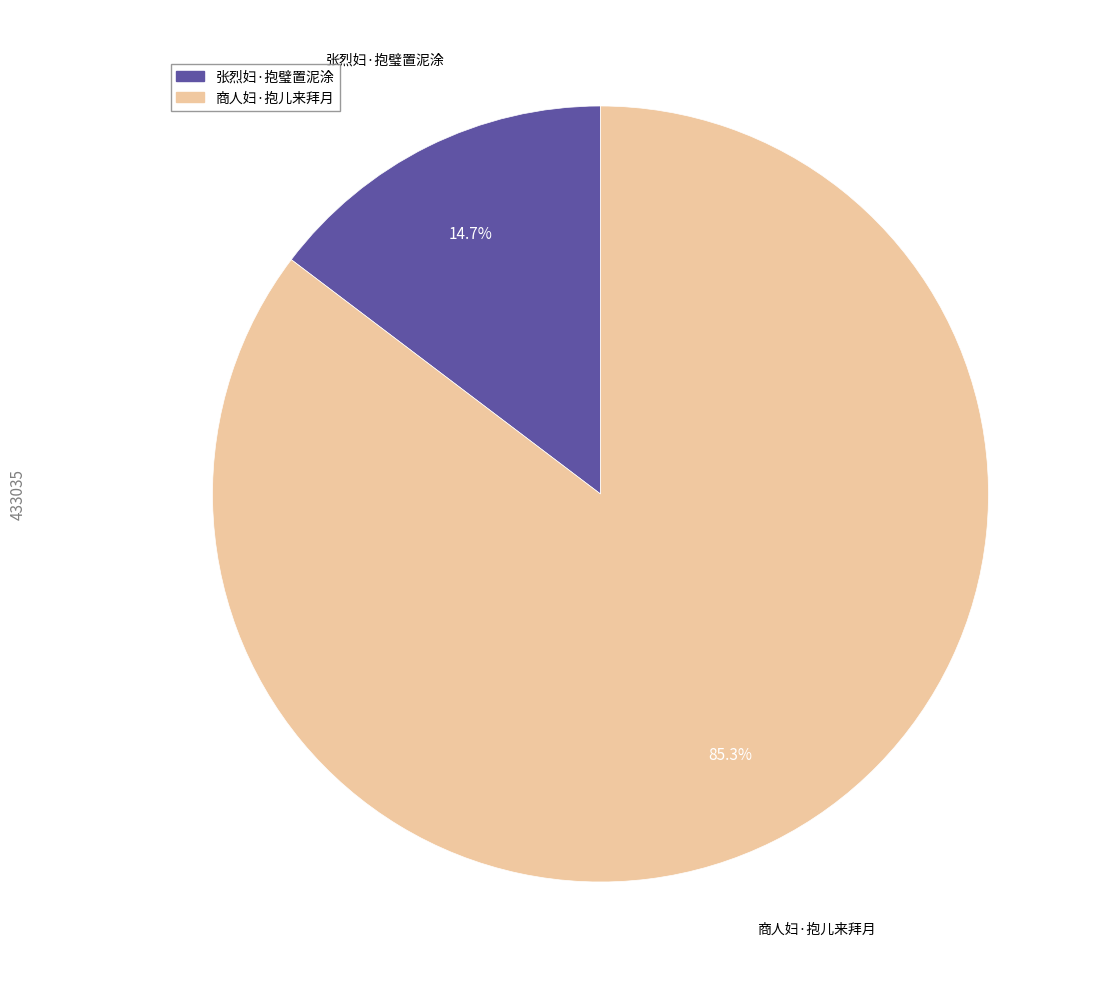

What portion of the pie excludes 张烈妇·抱璧置泥涂?

85.3%